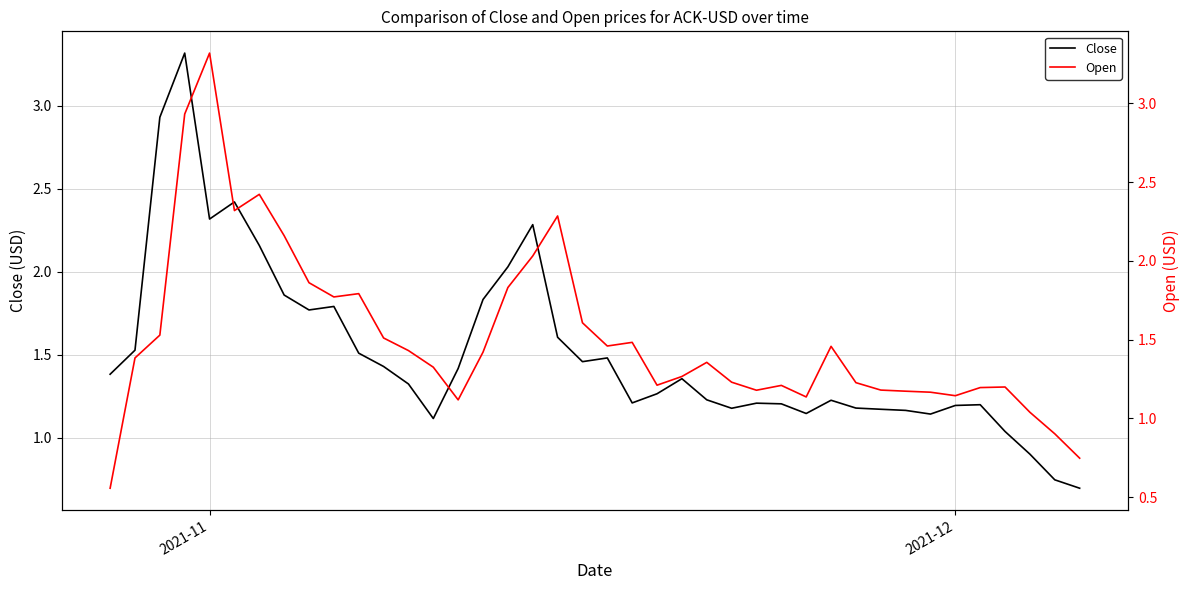

Which series has the largest total across all categories?

Open